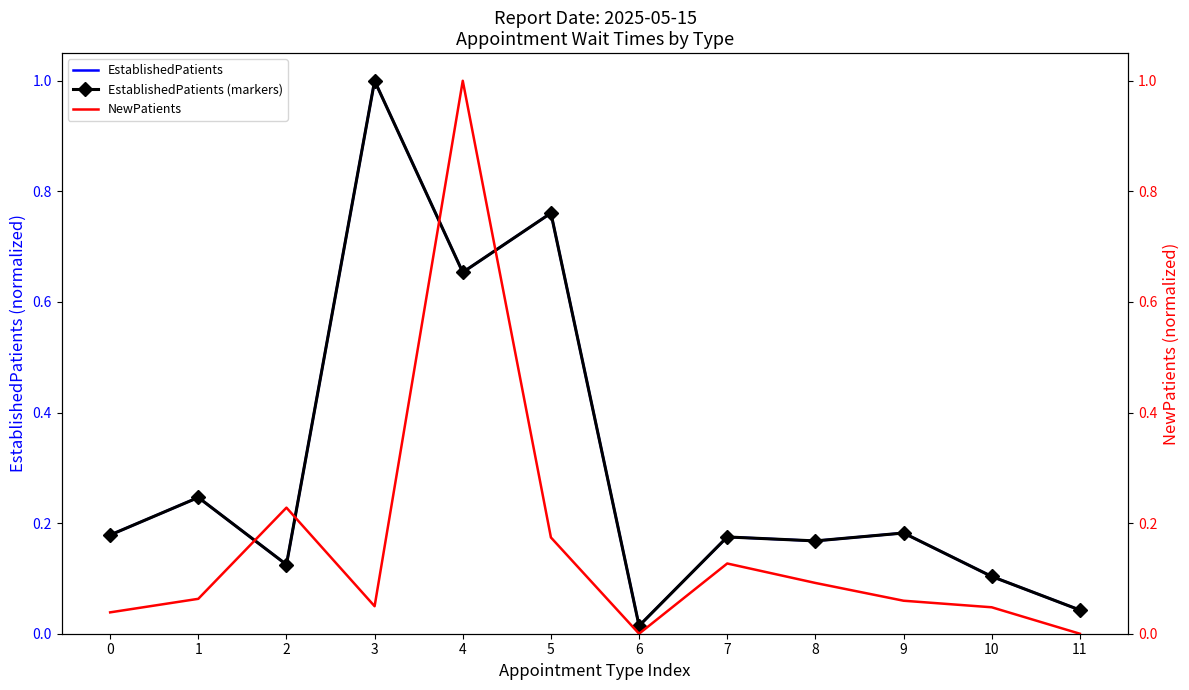

Reading left to right, list all the values displayed in this chart.

EstablishedPatients: 0.2	0.2	0.1	1.0	0.7	0.8	0.0	0.2	0.2	0.2	0.1	0.0
EstablishedPatients (markers): 0.2	0.2	0.1	1.0	0.7	0.8	0.0	0.2	0.2	0.2	0.1	0.0
NewPatients: 0.0	0.1	0.2	0.0	1.0	0.2	0.0	0.1	0.1	0.1	0.0	0.0